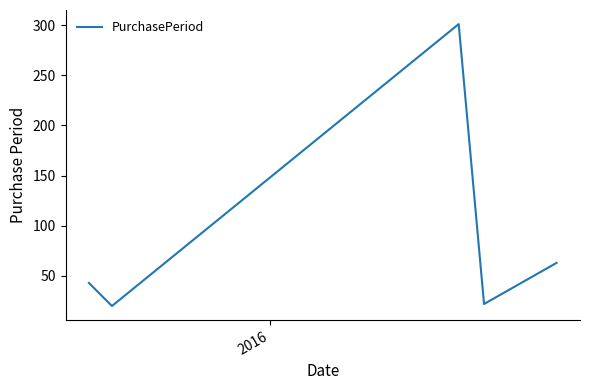

How many interior local valleys (lower than both neighbors) does the data have?

2